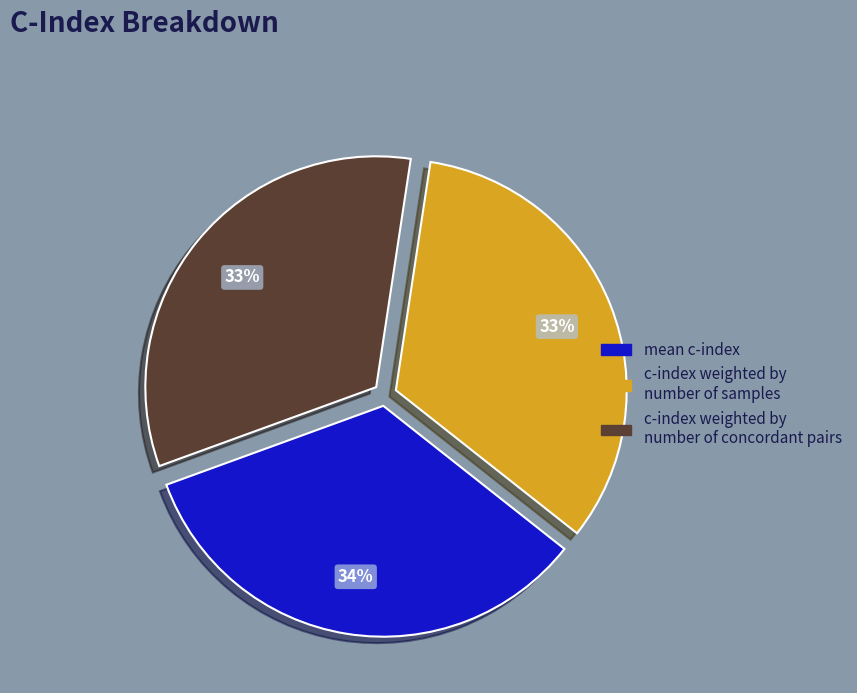

Does c-index weighted by number of samples account for over 50% of the chart?

No